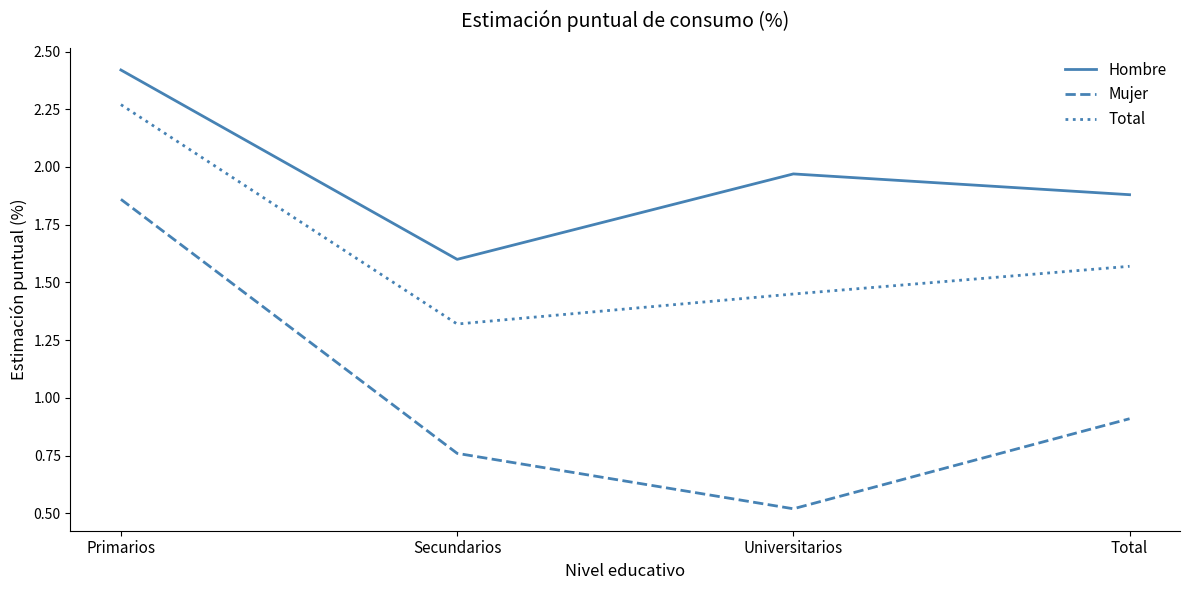

At how many categories does at least one series exceed 0?

4